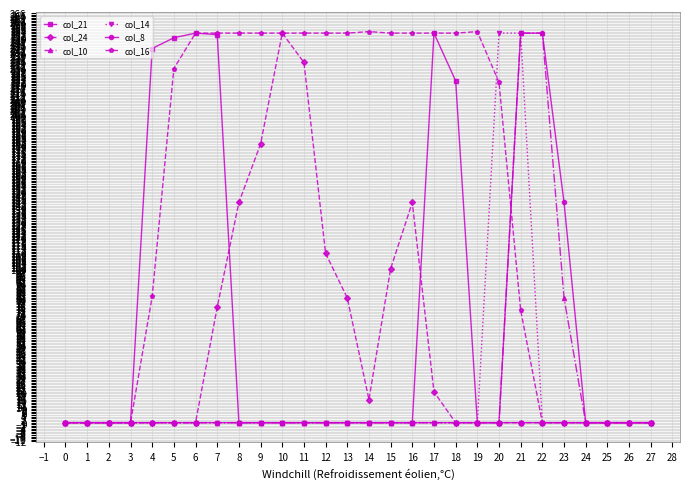

The col_8 series shows 83 at 2. True or false?

False